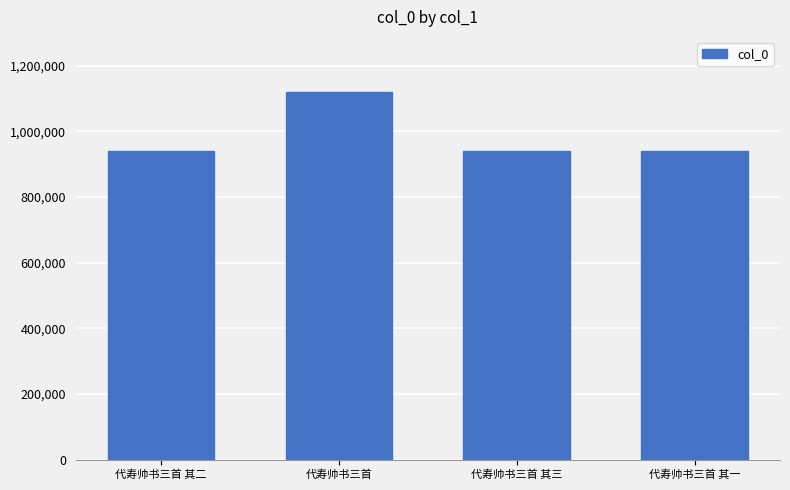

What is the approximate value at 代寿帅书三首 其二?

941265